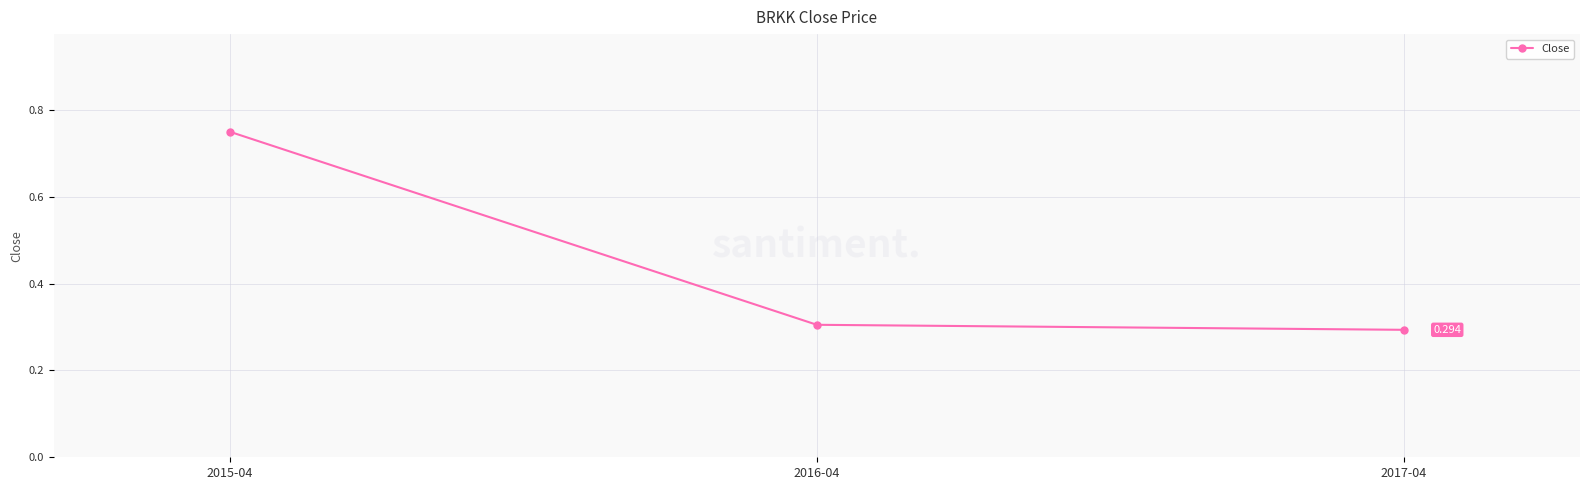

What is the label of the 2nd point from the right?

2016-04